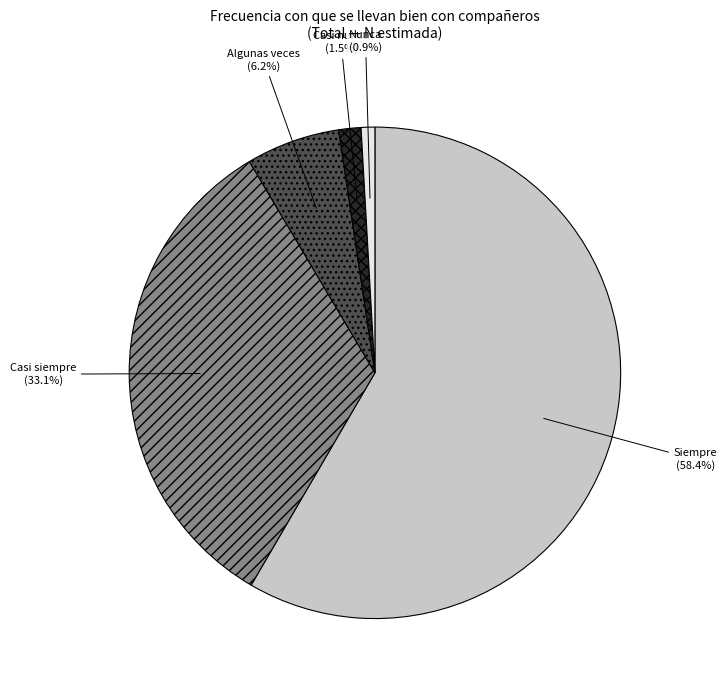

Is there any slice that represents more than half of the pie?

Yes